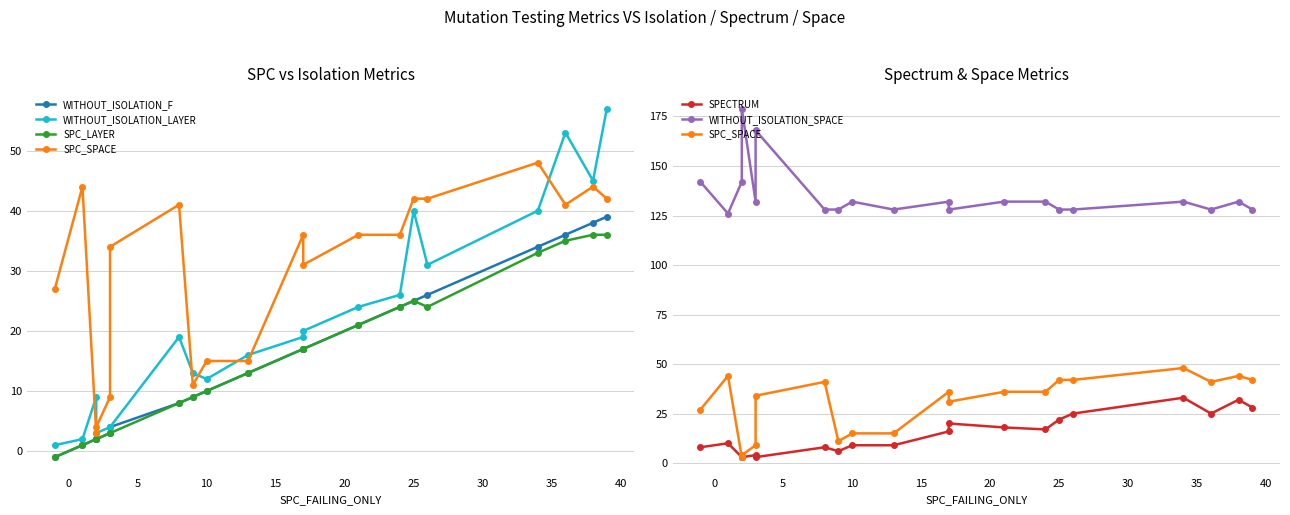

True or false: WITHOUT_ISOLATION_LAYER has a value of 66 at 18.

False